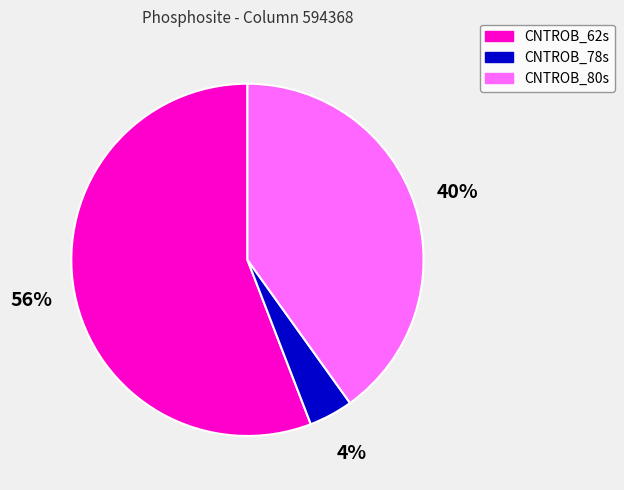

Which category has the biggest portion of the pie?

CNTROB_62s